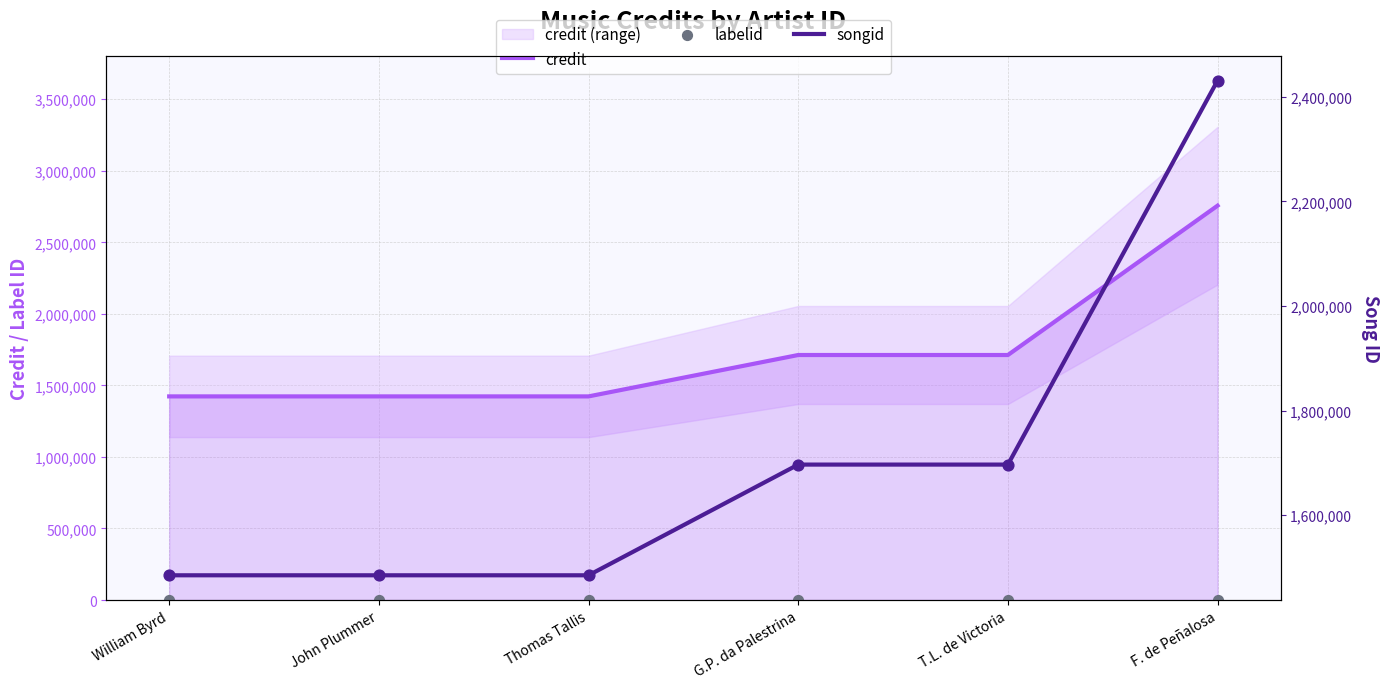

Which series contains the lowest Y value?

labelid